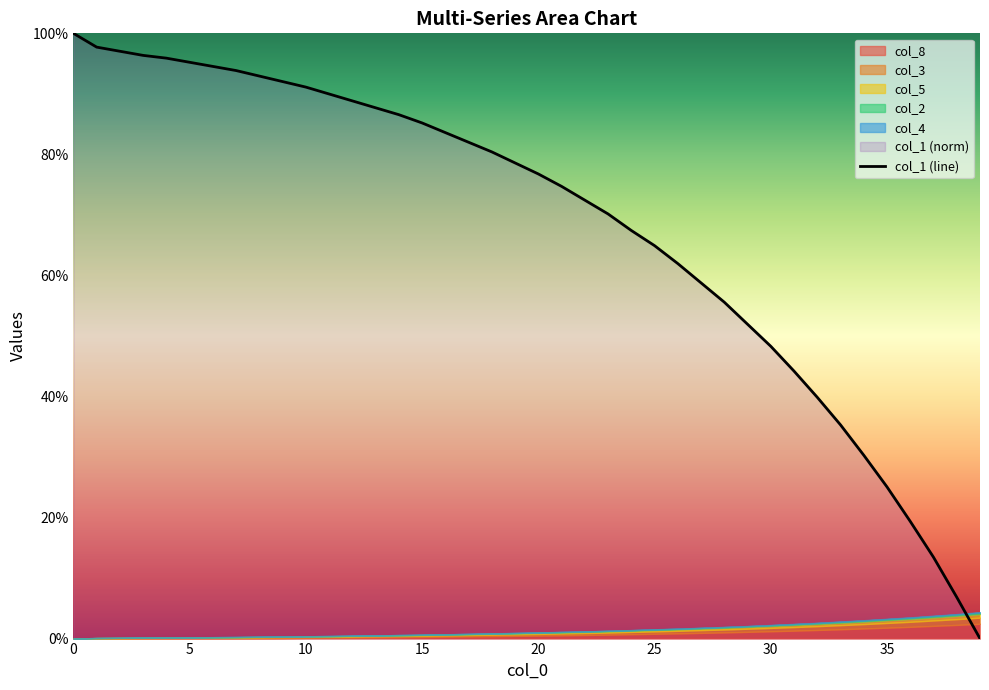

How many categories are shown in the chart?

40